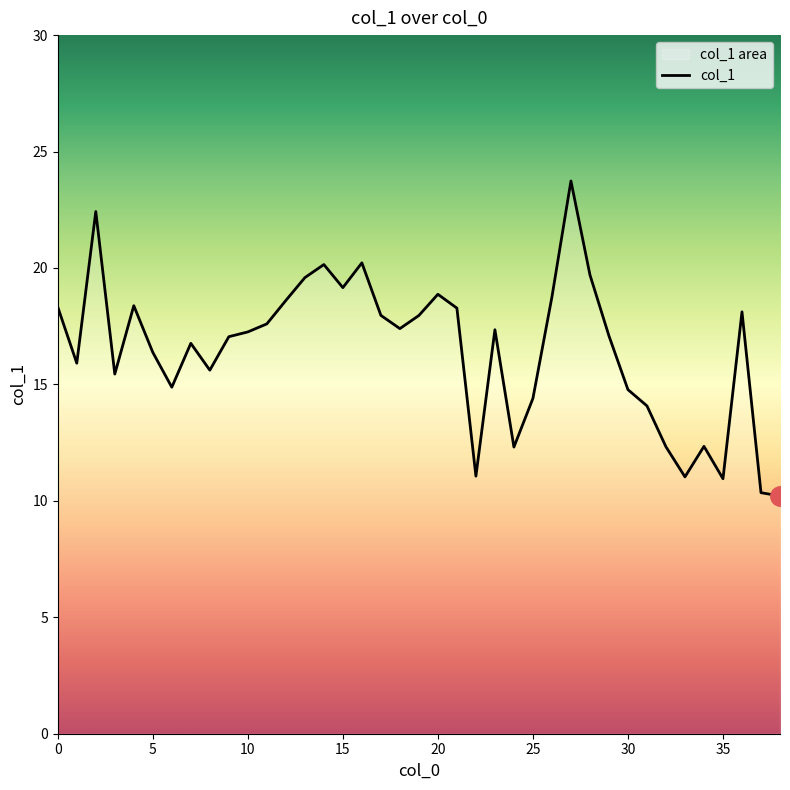

How many values are below 17?

17